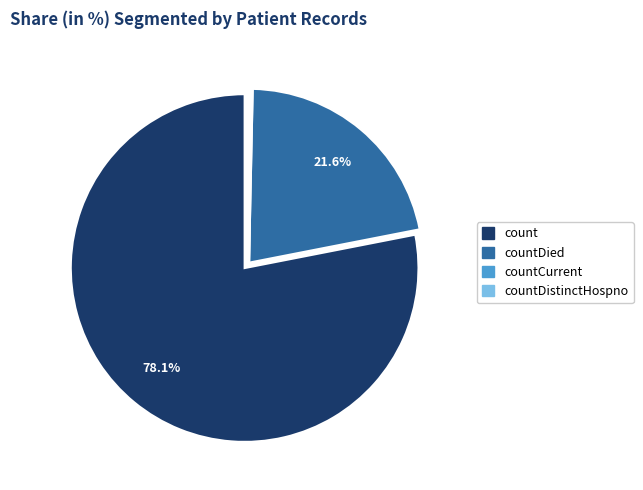

Which slice is the largest?

count